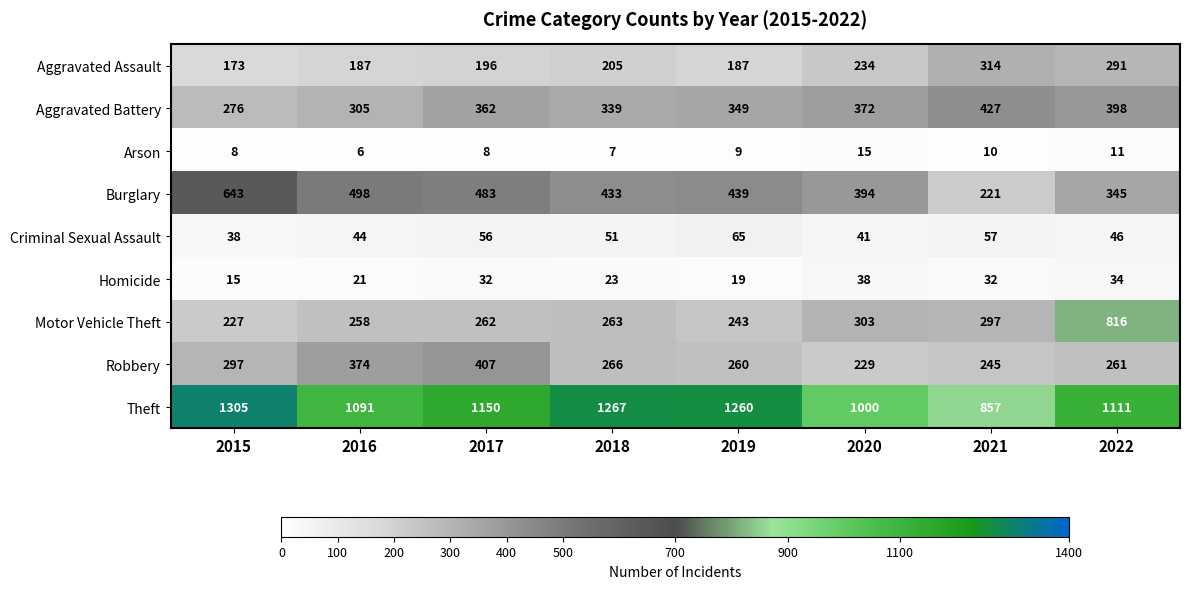

True or false: Aggravated Assault has a value of 301 at 2015.

False